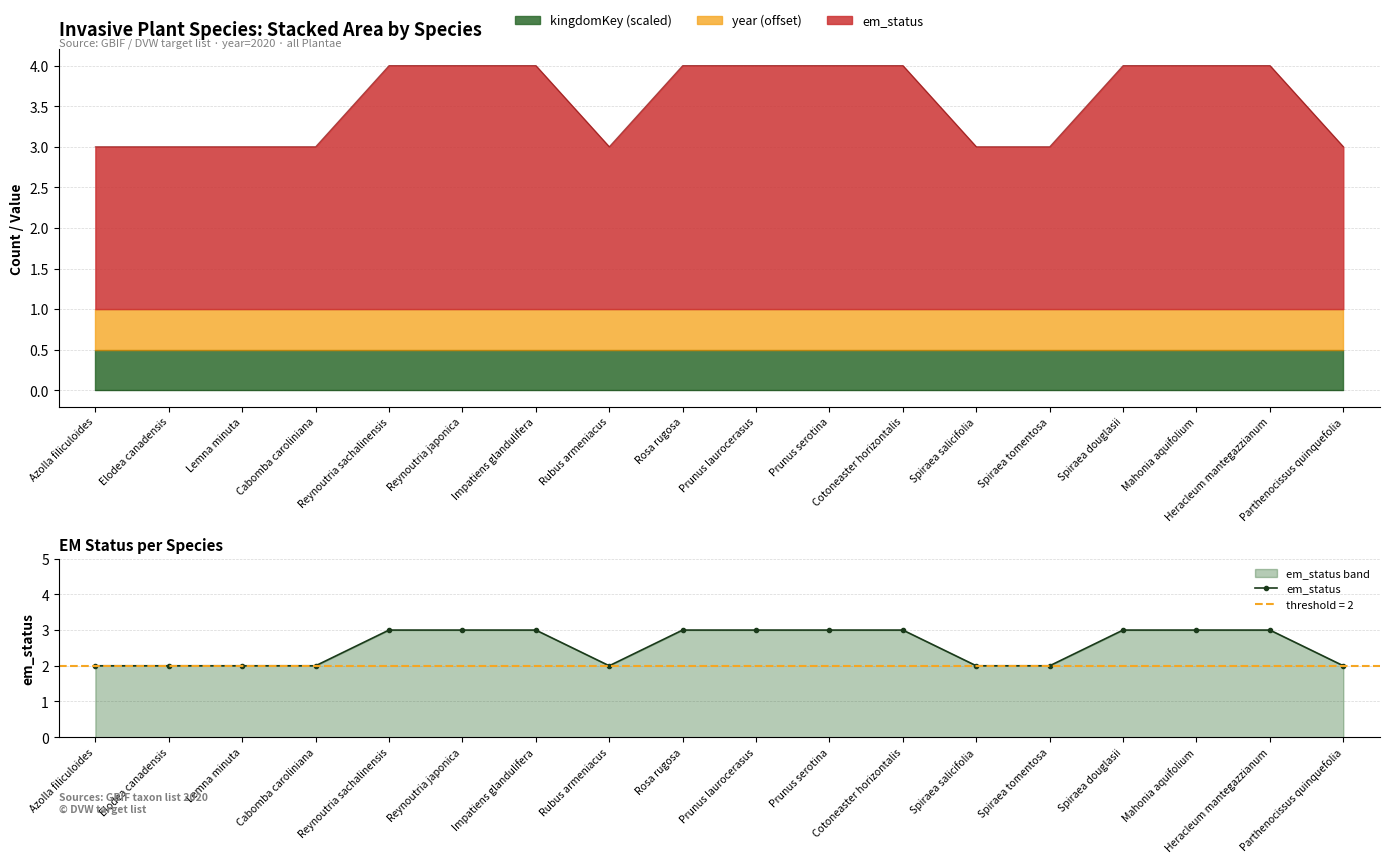

Read the value at Lemna minuta.

2